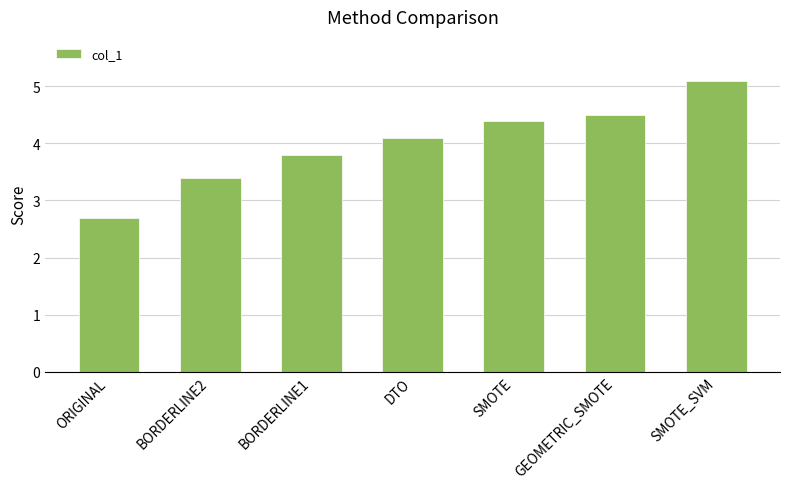

The value at ORIGINAL is 4.5. True or false?

False